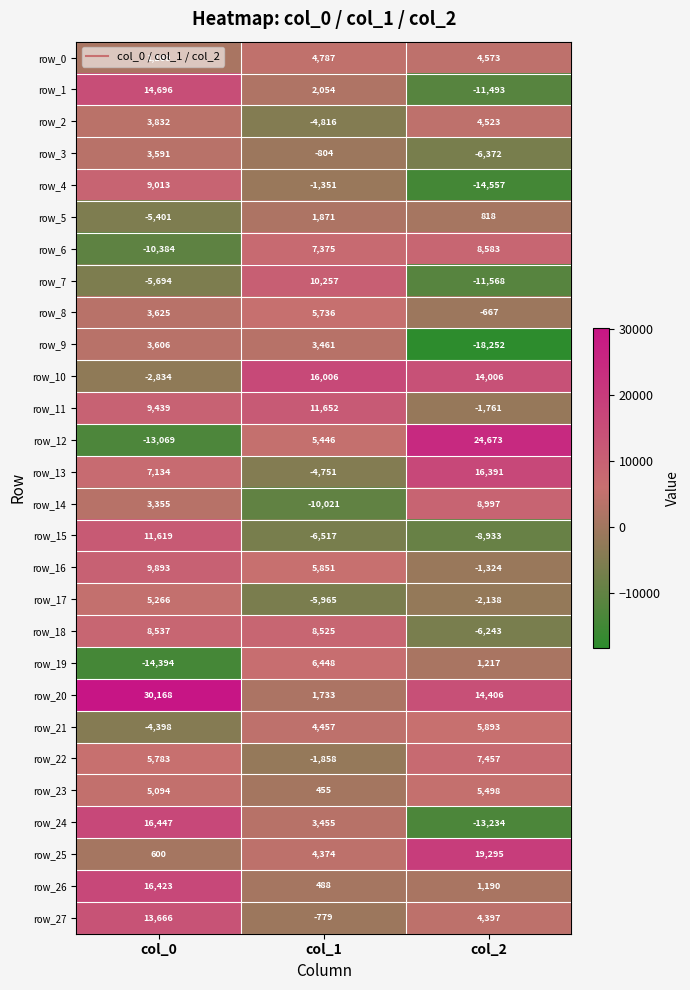

Which category has the highest value in the row_12 series?

col_2